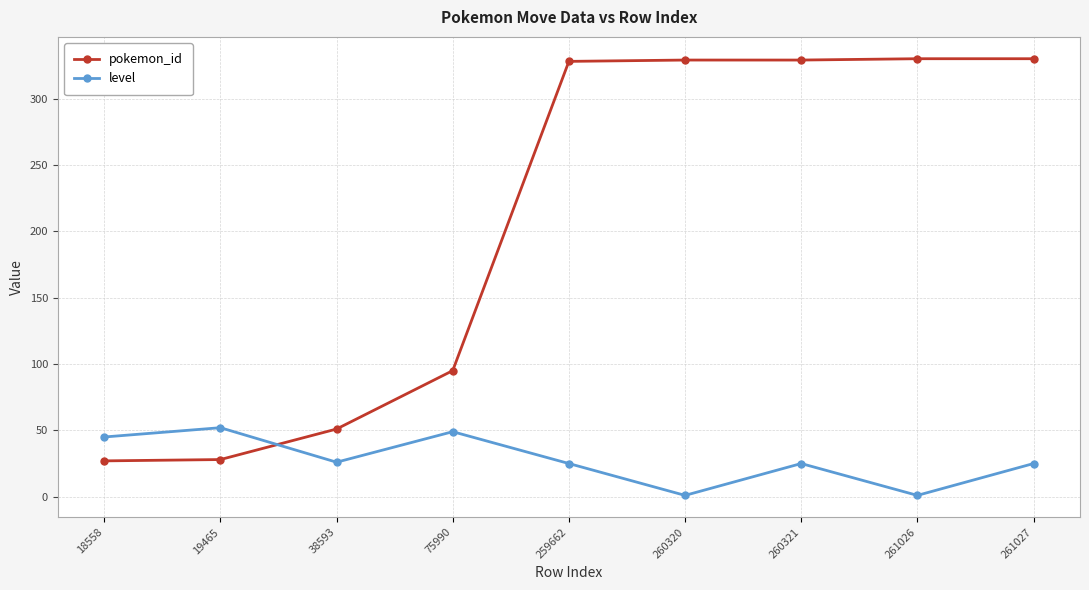

Rank the series by their maximum value, from highest to lowest.

pokemon_id, level